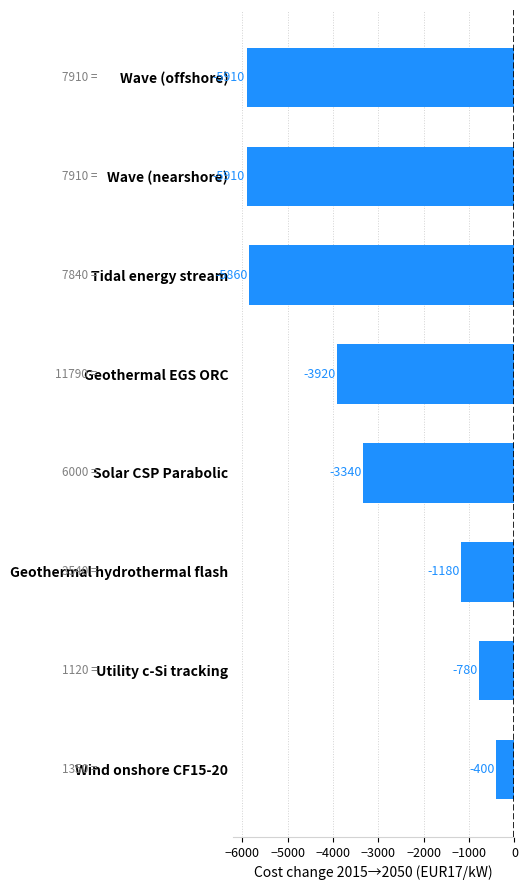

Are the bars horizontal?

Yes